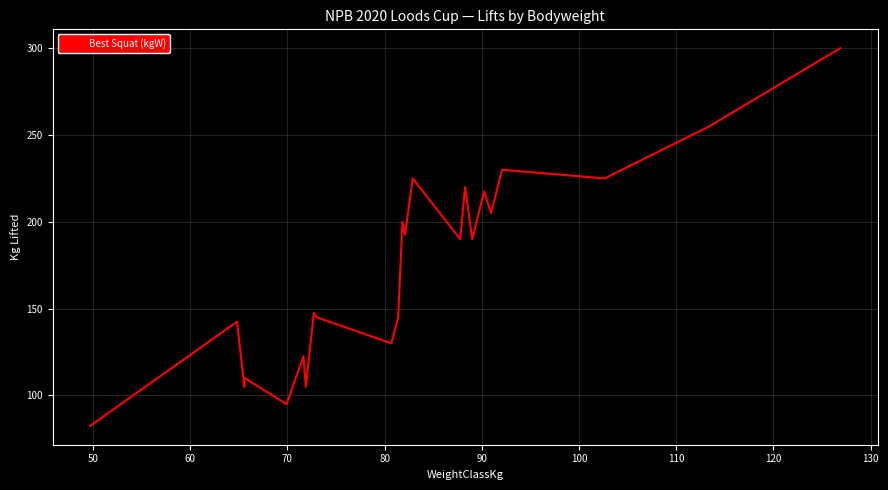

What is the difference between the maximum and minimum values?

217.5